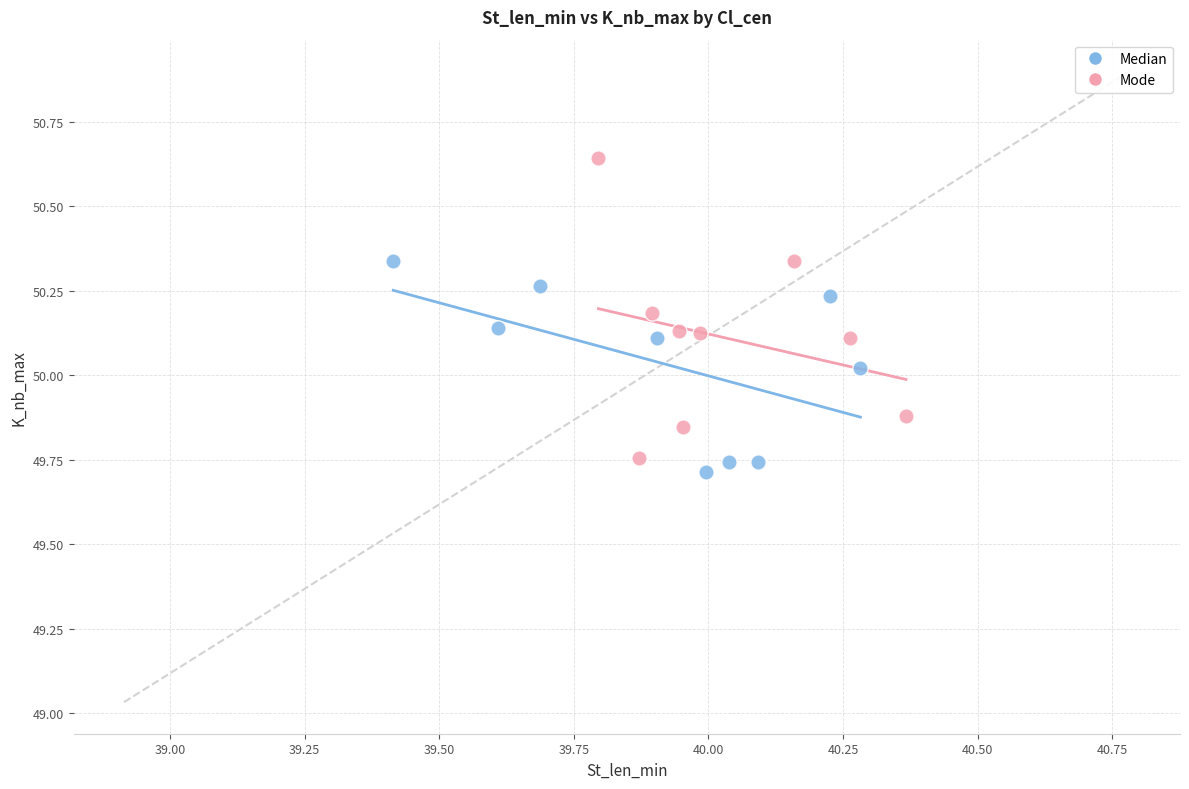

Which series has the largest Y range (max minus min)?

Mode